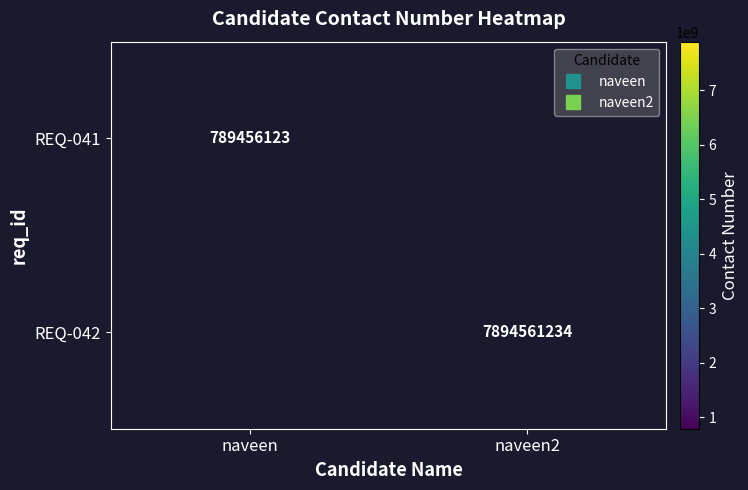

What is the smallest value displayed?

789456123.0